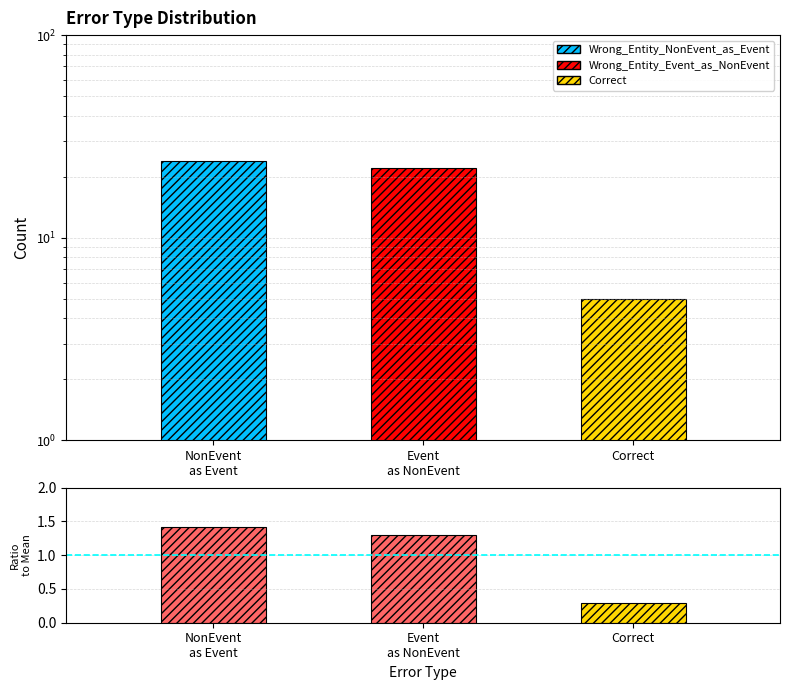

Which label corresponds to the smallest value in the chart?

Correct